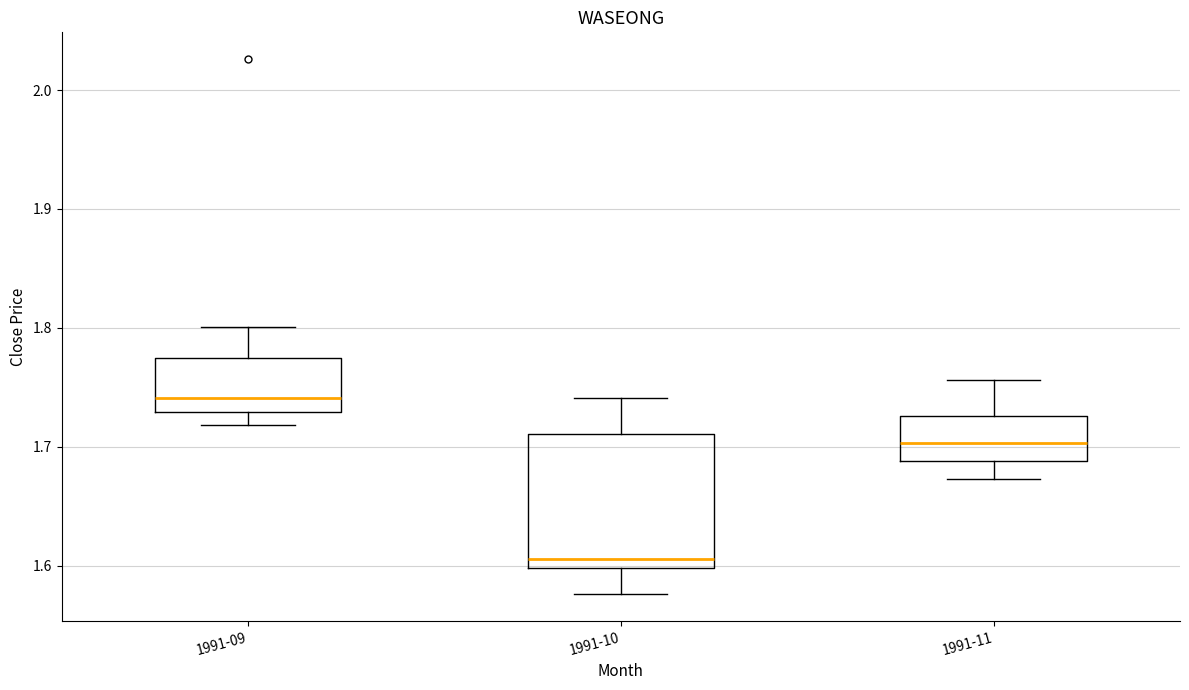

Where does the lower whisker of the box for 1991-09 end on the y-axis? The values are not printed on the chart, so give them approximately, as read against the axis.

1.72